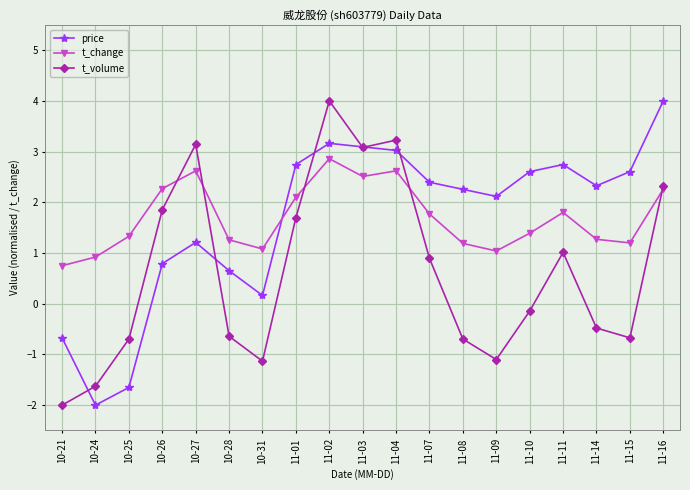

What is the maximum value for t_change?

2.9